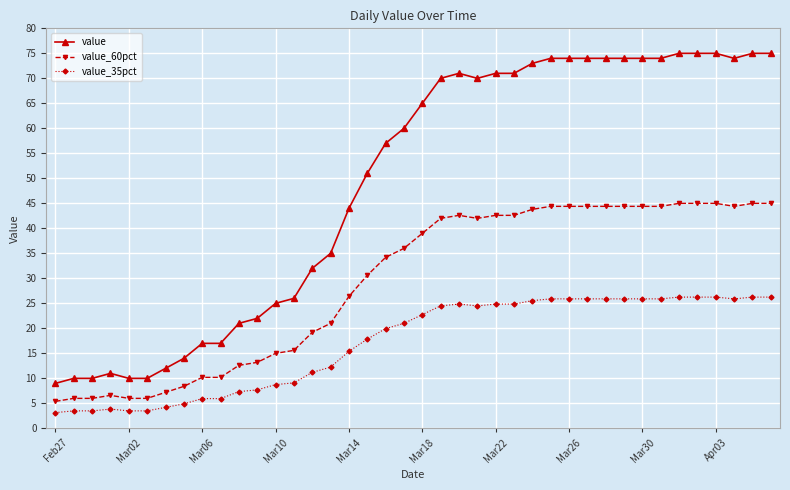

What is the maximum value shown in the chart?

75.0